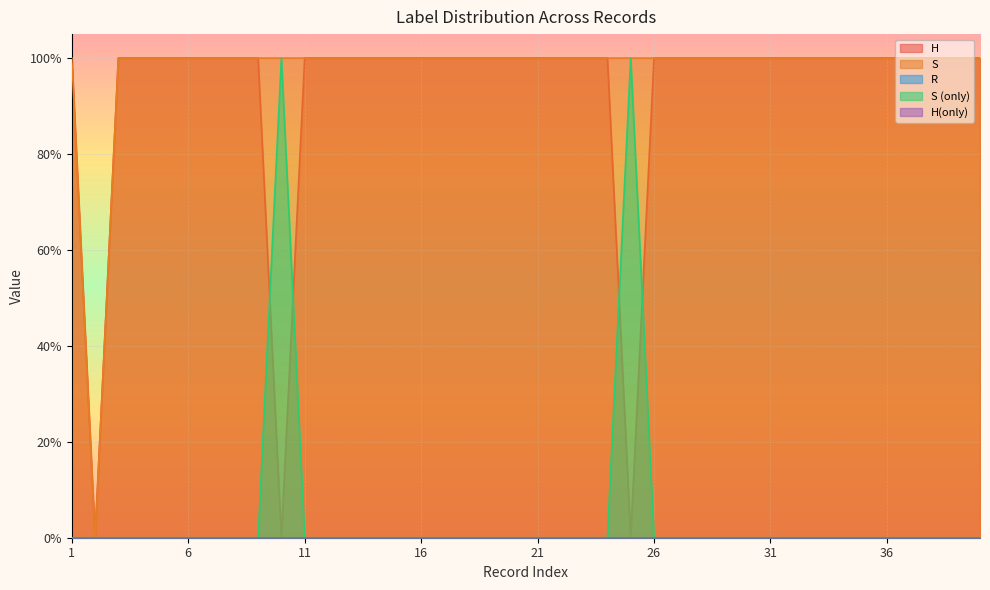

Where is the first local minimum for H?

2